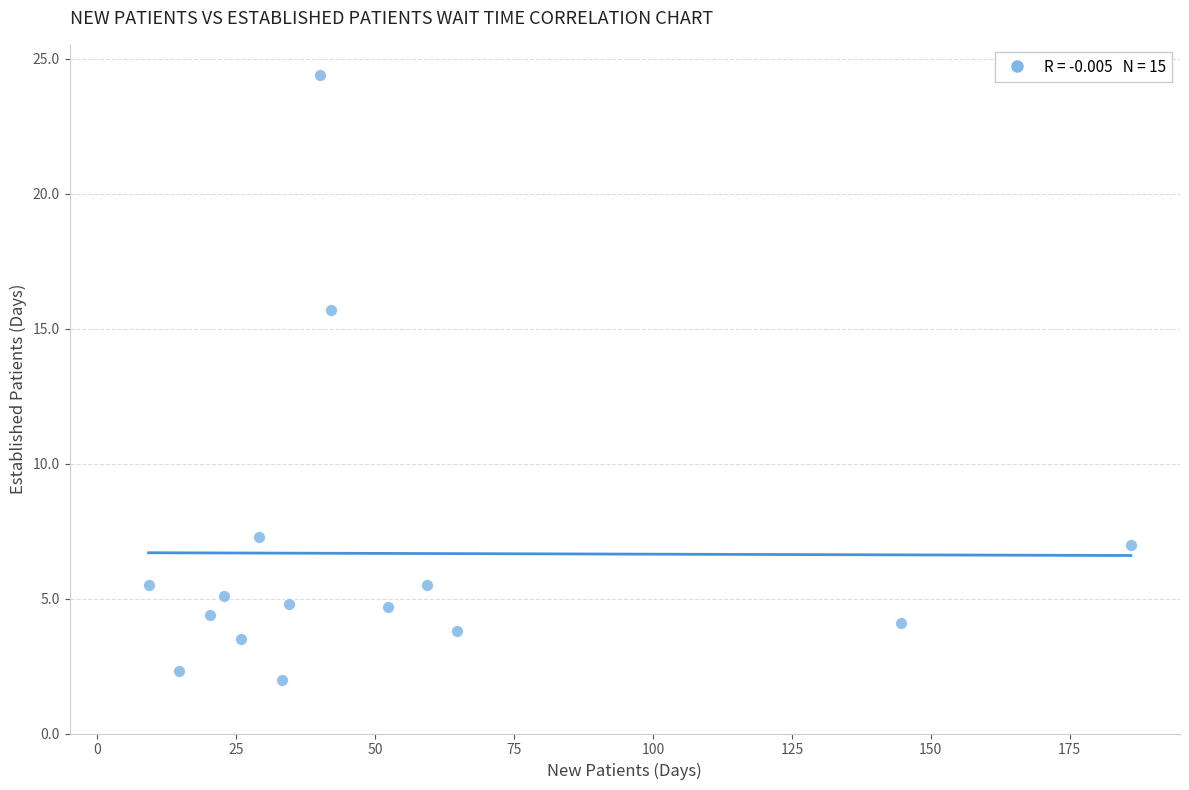

What is the range of X values (max minus min)?

176.8